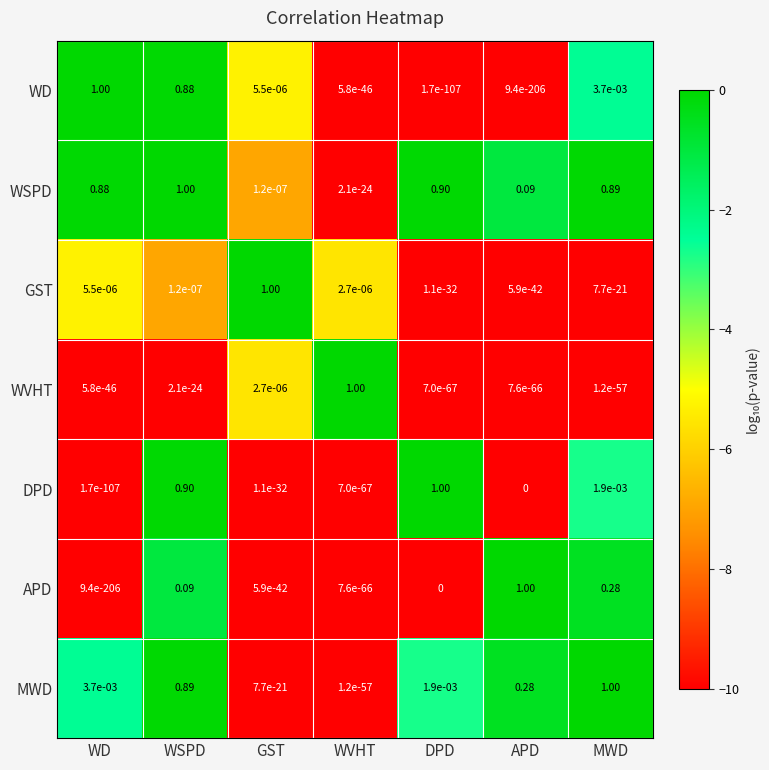

At which label does WD reach its peak?

WD